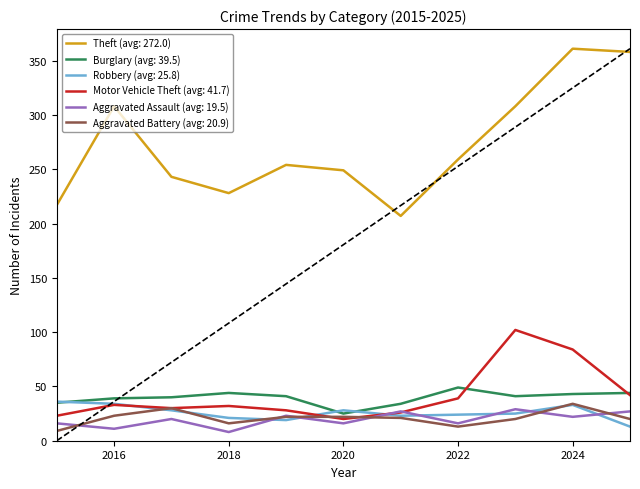

At which category does the chart reach its minimum across all series?

2018